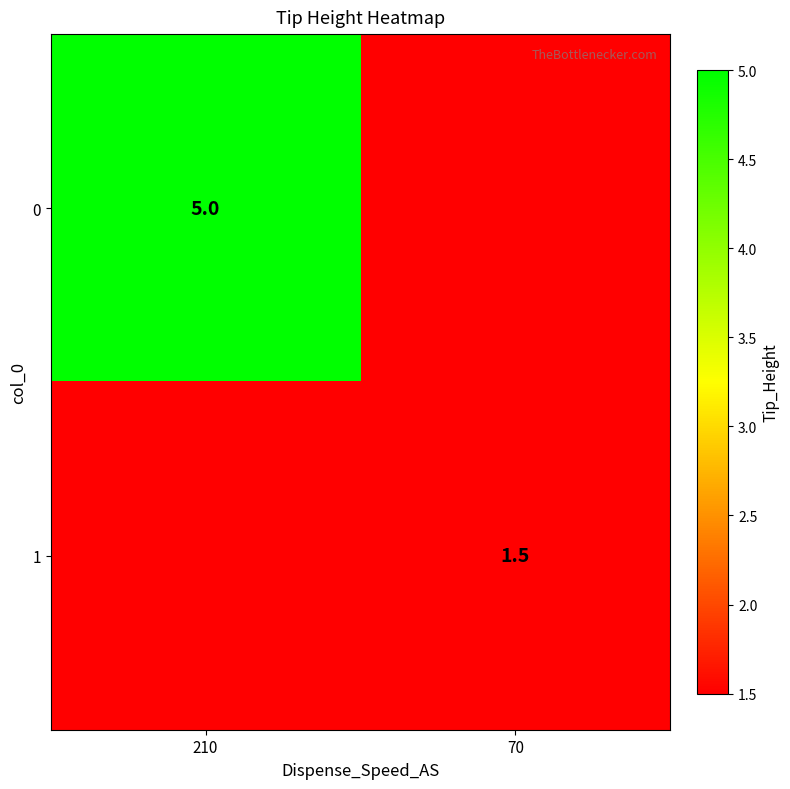

List the series in order of their peak value, highest first.

0, 1